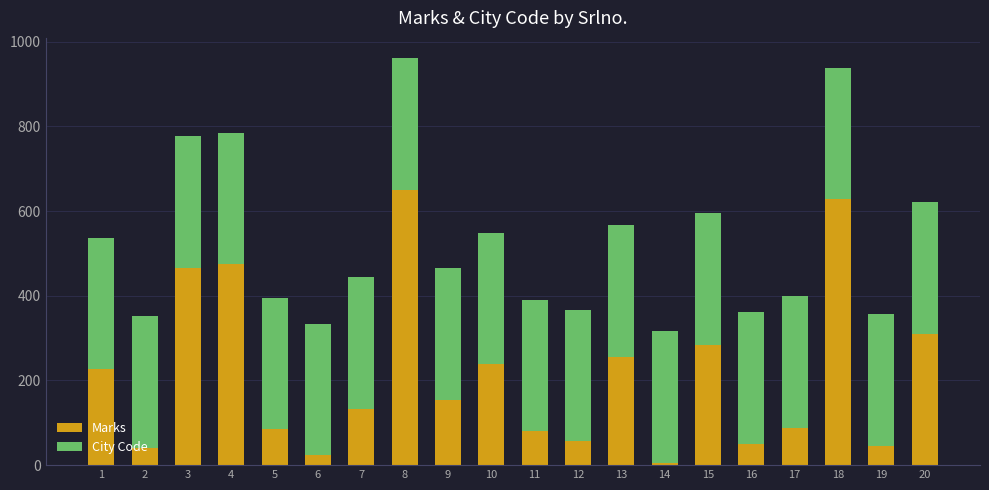

How many distinct data groups are displayed?

2